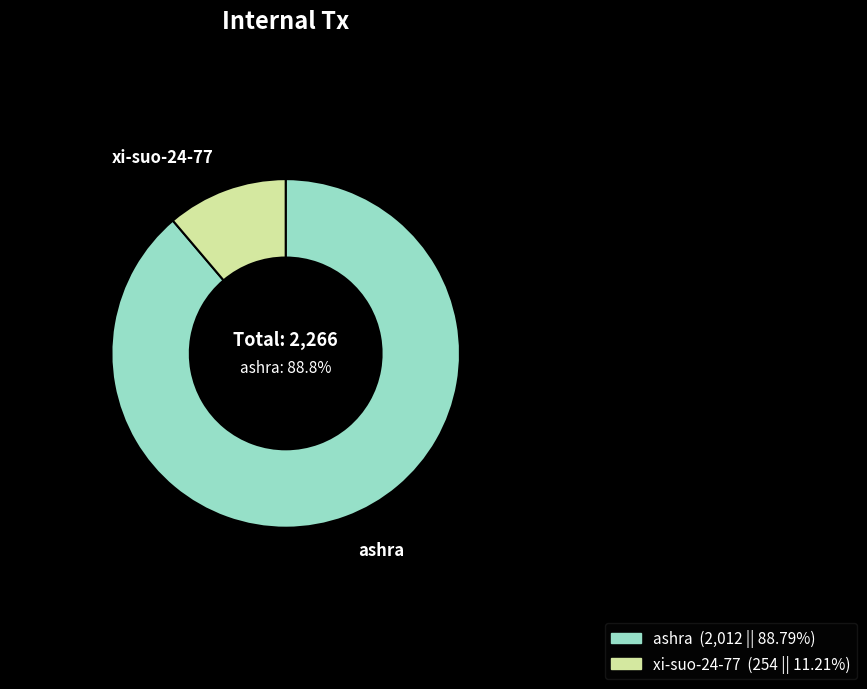

Which slice represents more than half of the pie?

ashra